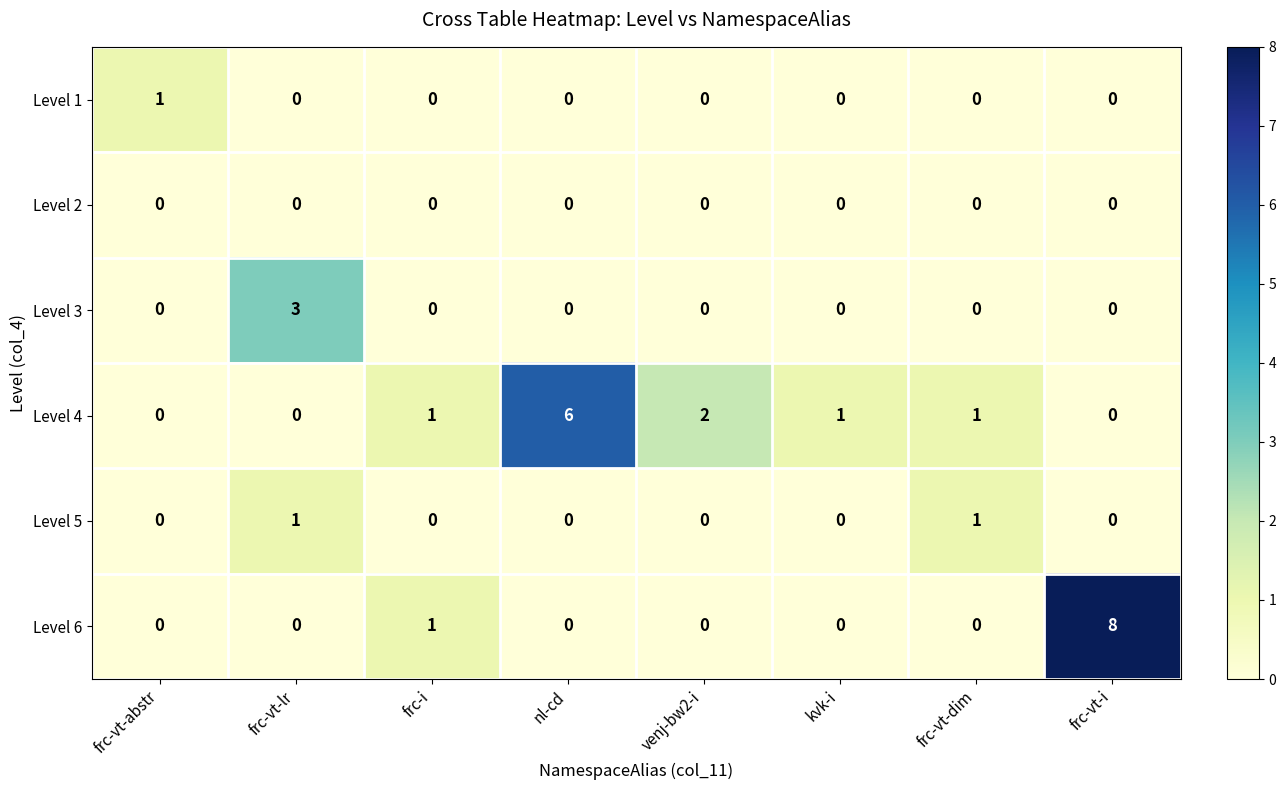

At which category is the sum across all series the highest?

frc-vt-i